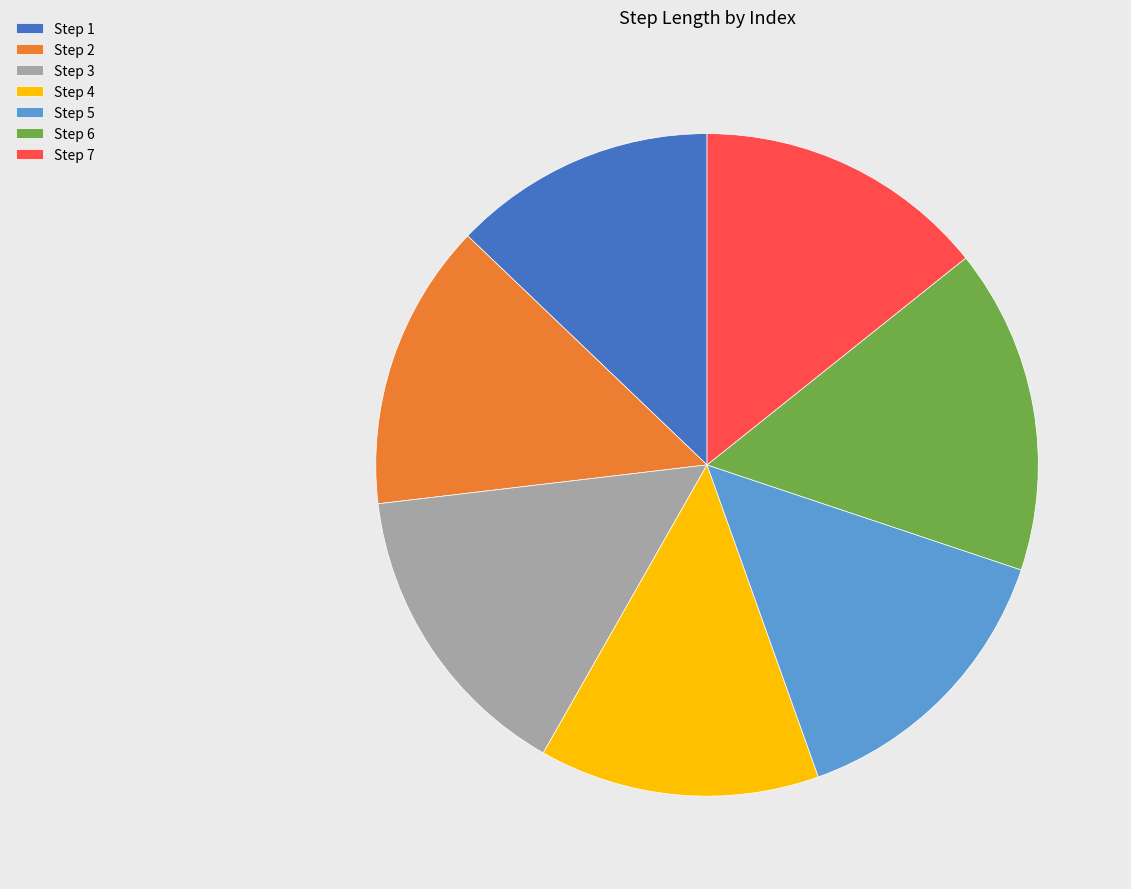

Is there any slice that represents more than half of the pie?

No